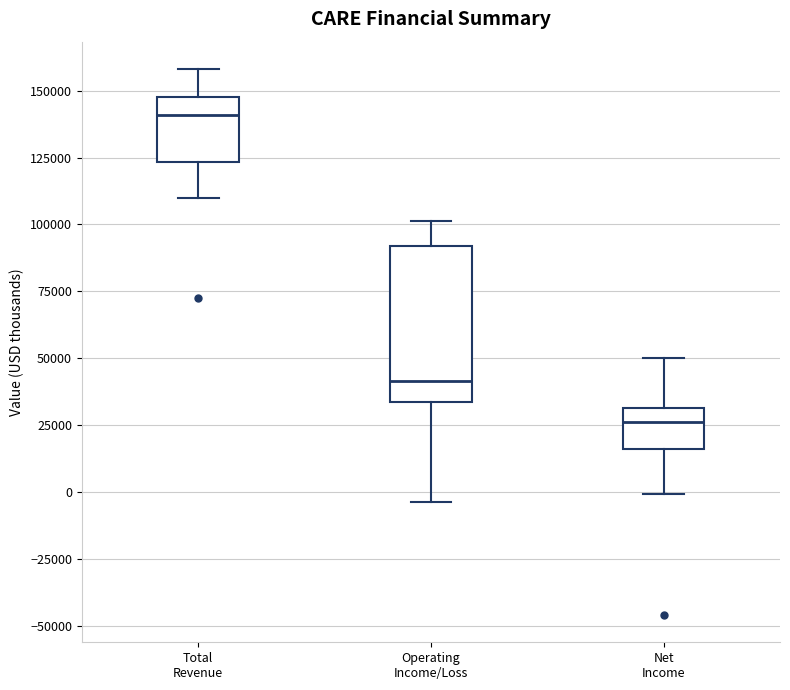

Where is the lower edge of the box for Operating Income/Loss on the y-axis? The values are not printed on the chart, so give them approximately, as read against the axis.

35000